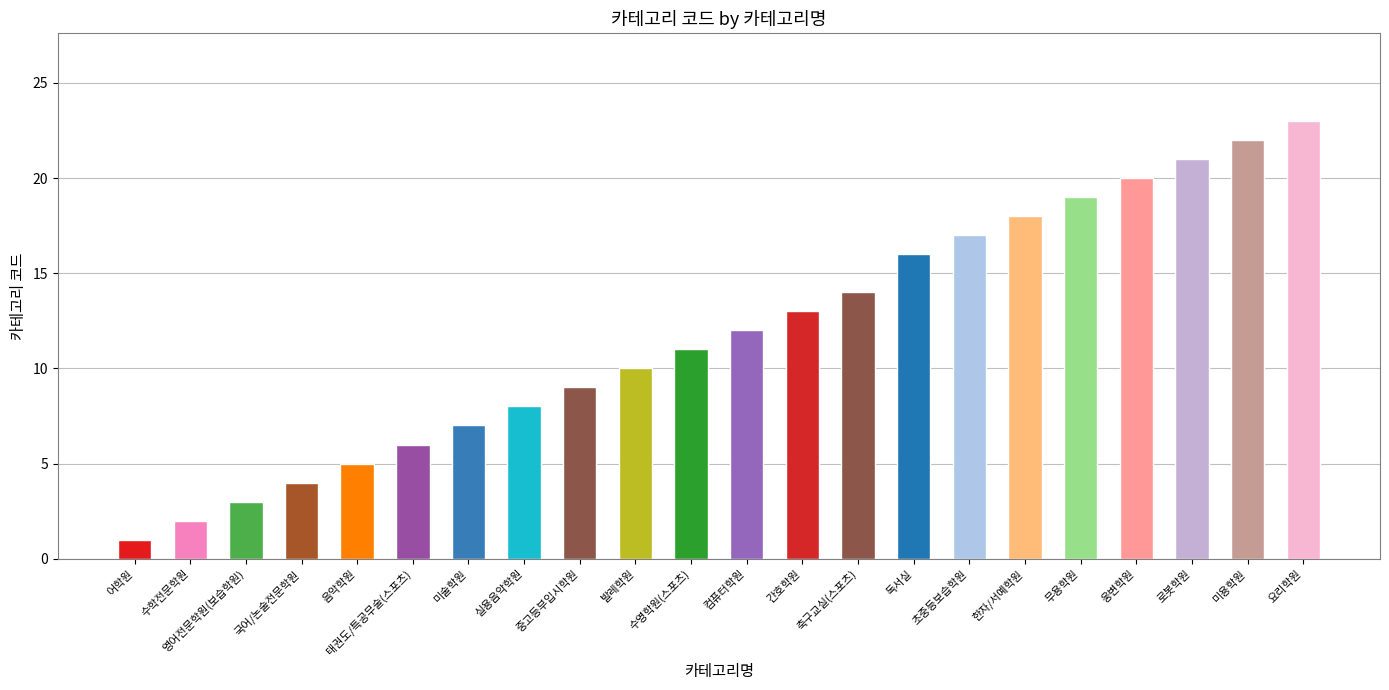

Reading right to left, transcribe all the data shown in this chart.

요리학원=23	미용학원=22	로봇학원=21	웅변학원=20	무용학원=19	한자/서예학원=18	초중등보습학원=17	독서실=16	축구교실(스포츠)=14	간호학원=13	컴퓨터학원=12	수영학원(스포츠)=11	발레학원=10	중고등부입시학원=9	실용음악학원=8	미술학원=7	태권도/특공무술(스포츠)=6	음악학원=5	국어/논술전문학원=4	영어전문학원(보습학원)=3	수학전문학원=2	어학원=1